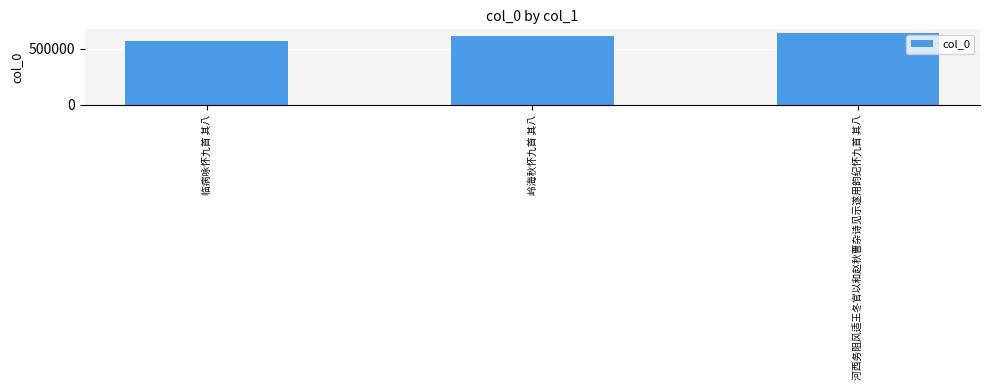

The value at 岭海秋怀九首 其八 is 286716. True or false?

False